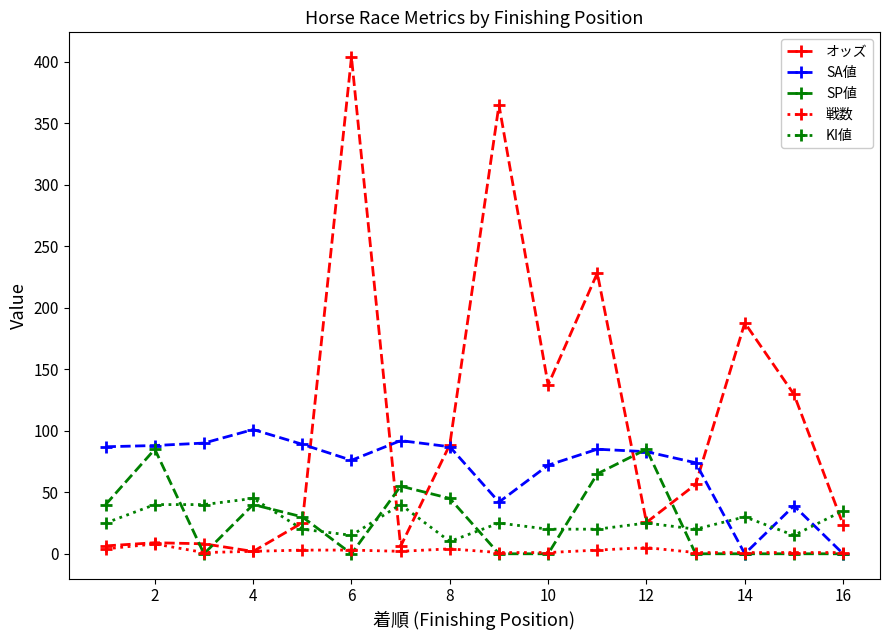

What is the value of the SP値 point at the 12th from the left?

85.0